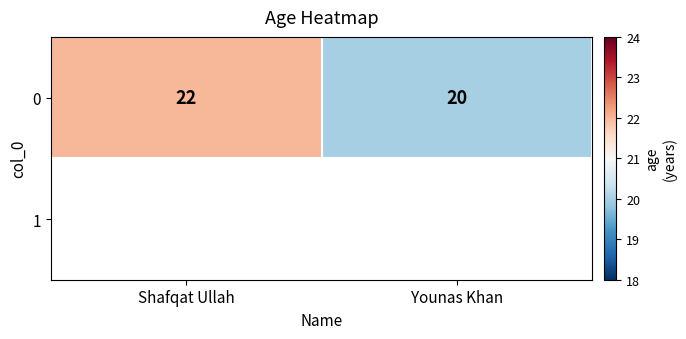

Which category has the lowest value across all series?

Younas Khan